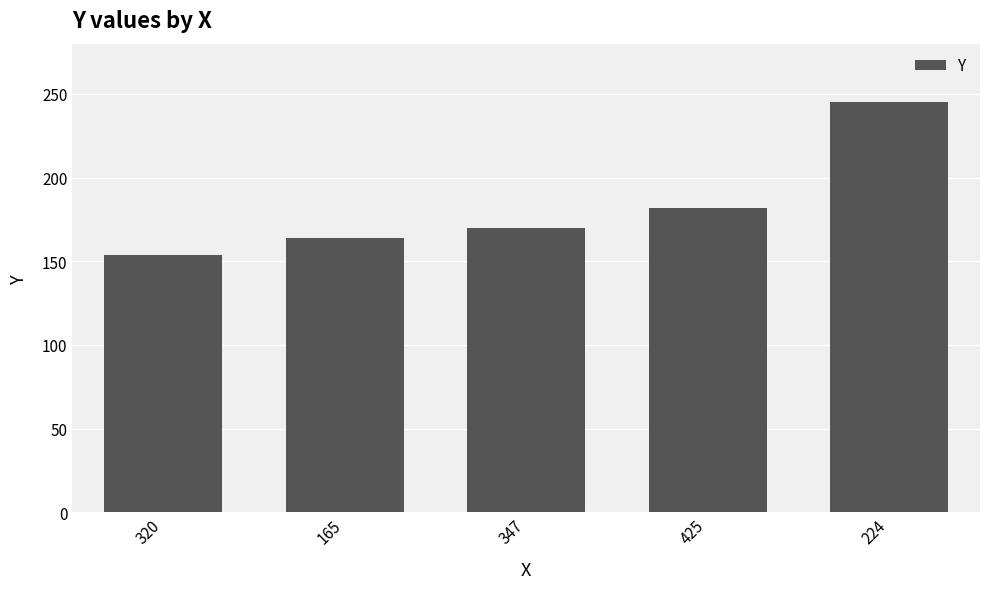

What is the difference between the values at 165 and 224?

81